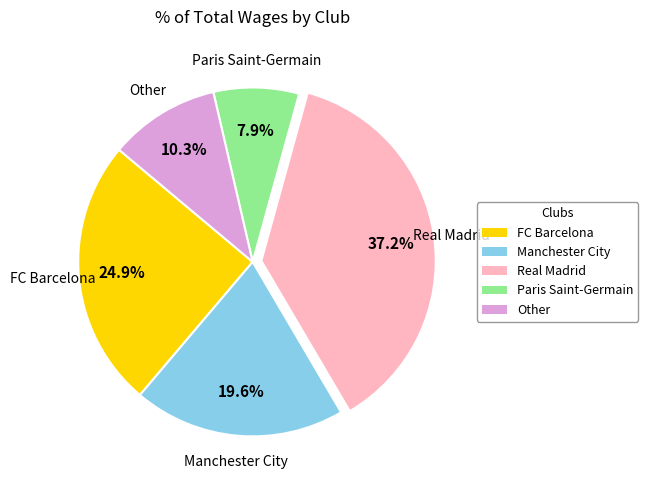

Is there a majority slice in this chart?

No